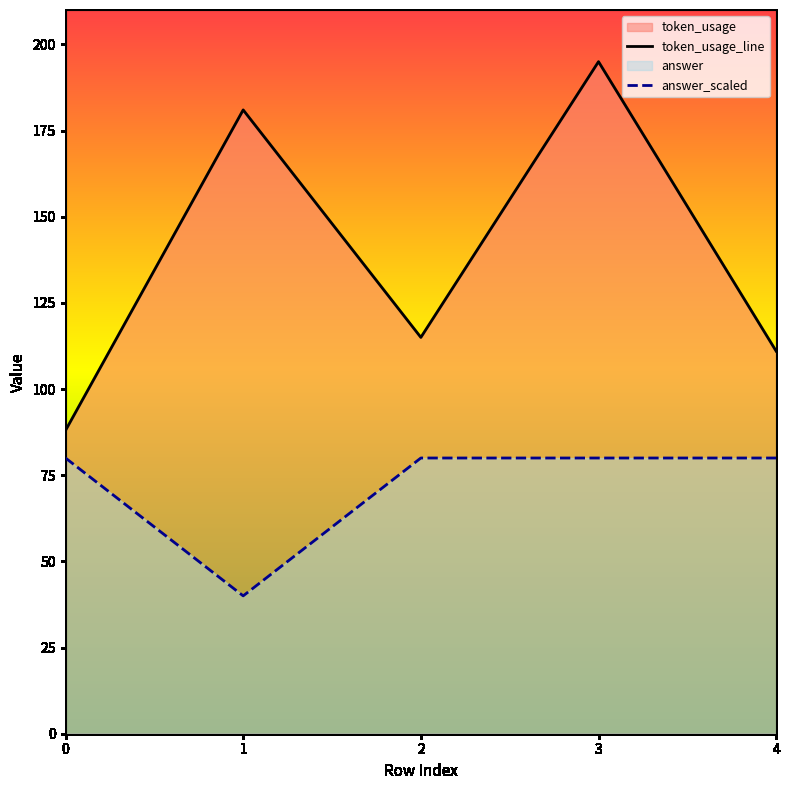

Which has a higher value, 1 or 2?

1